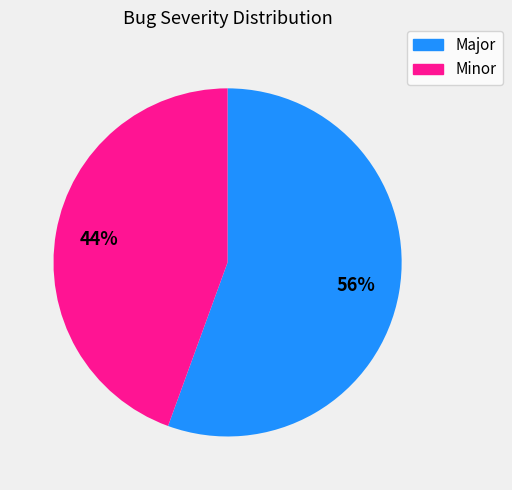

How many segments does this pie chart have?

2